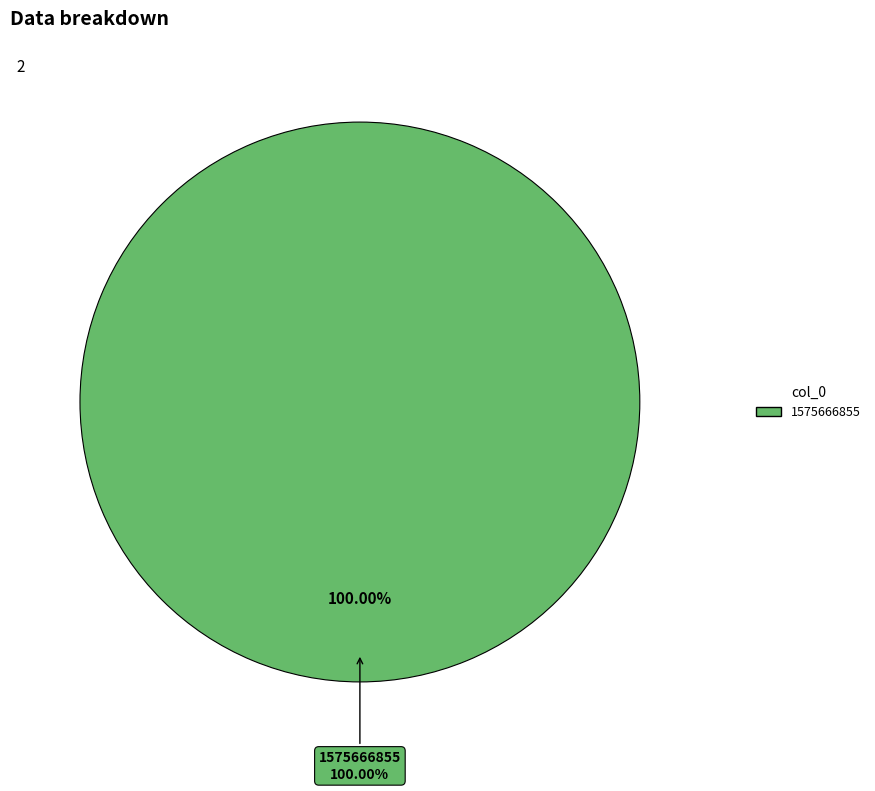

To the nearest percent, what percentage of the pie is 1575666855?

100%